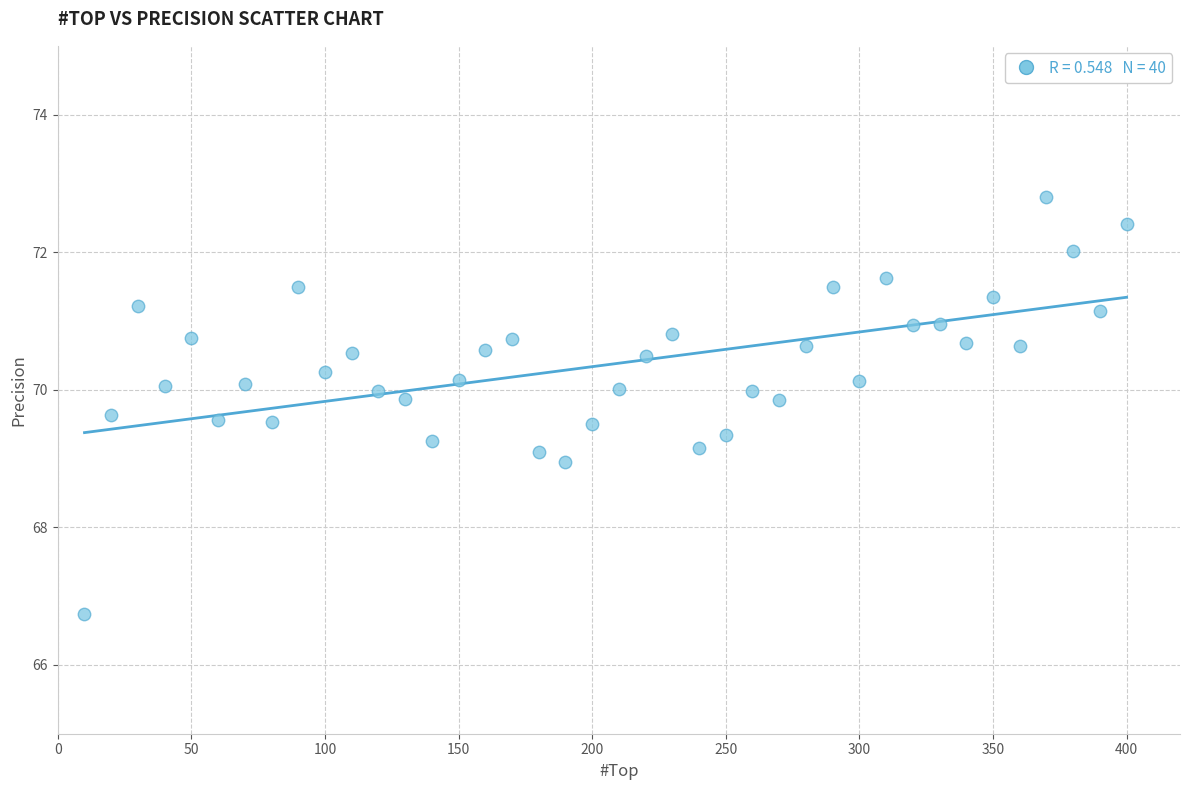

What is the range of X values (max minus min)?

390.0